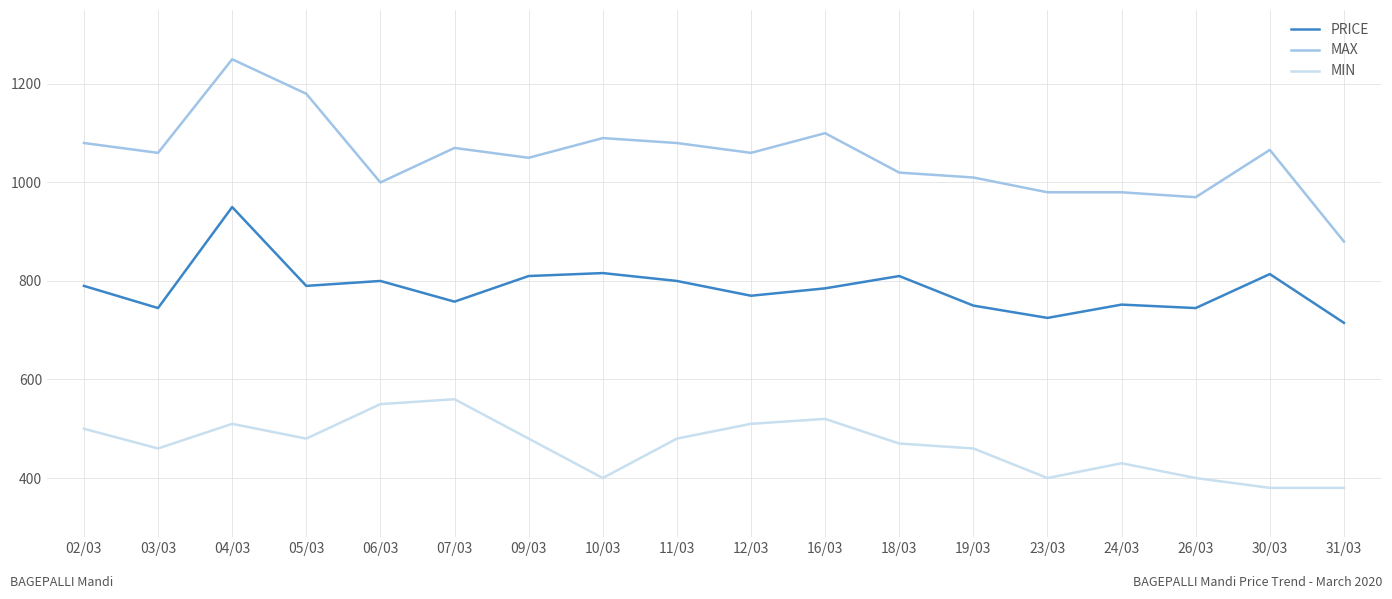

What is the total value across all series at 02/03?

2370